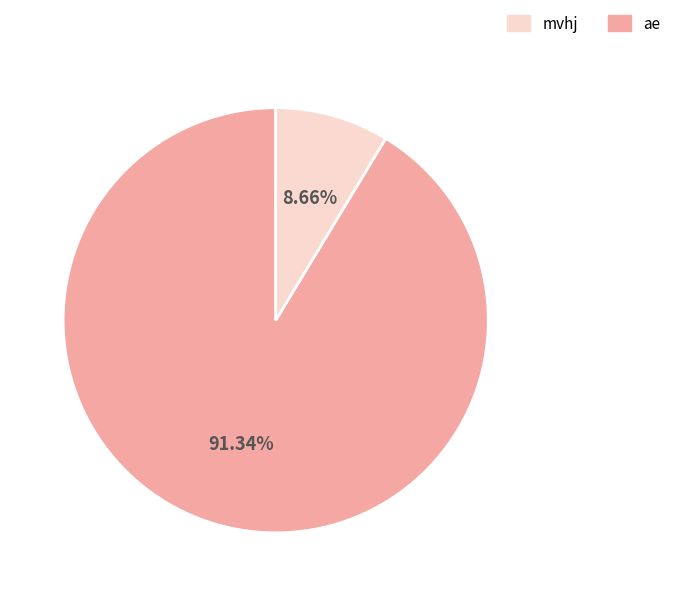

Is there any slice that represents more than half of the pie?

Yes